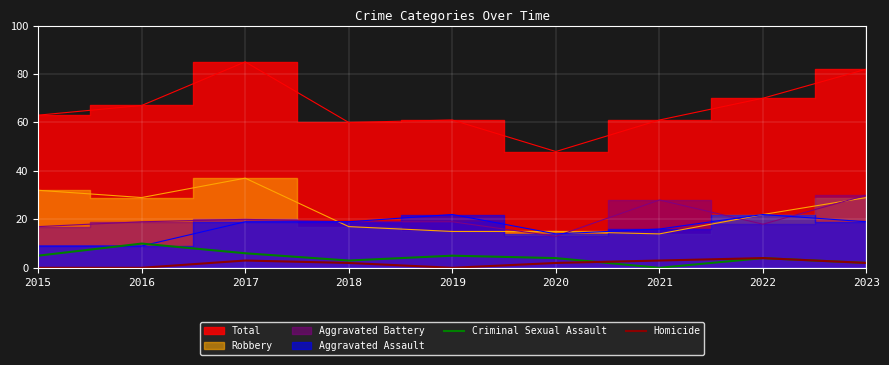

Is it true that Homicide equals 0 at 2015?

True